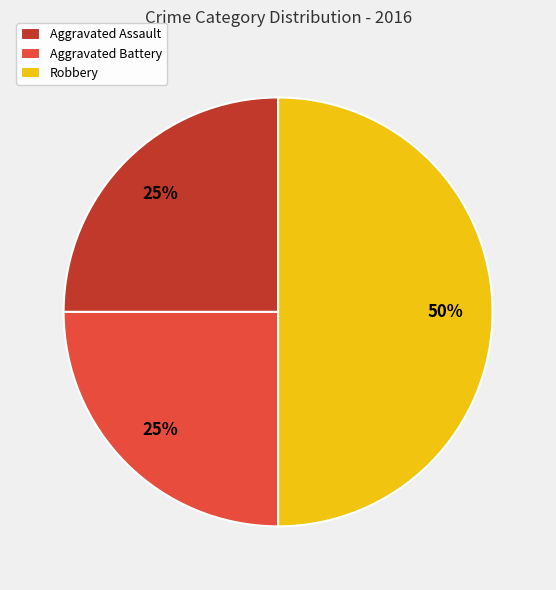

Between Robbery and Aggravated Assault, which is larger?

Robbery